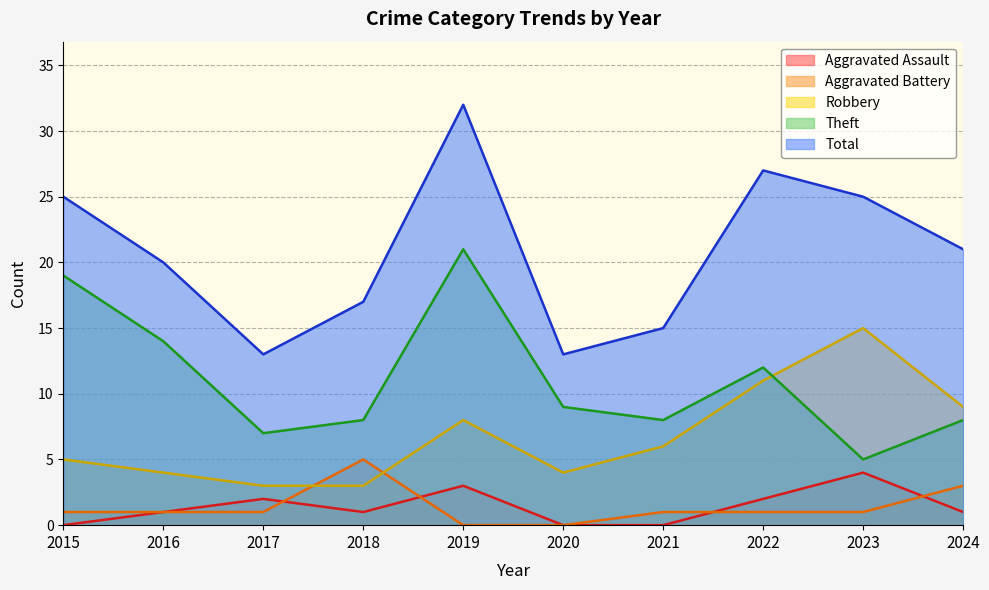

What is the average value of the Aggravated Battery series?

1